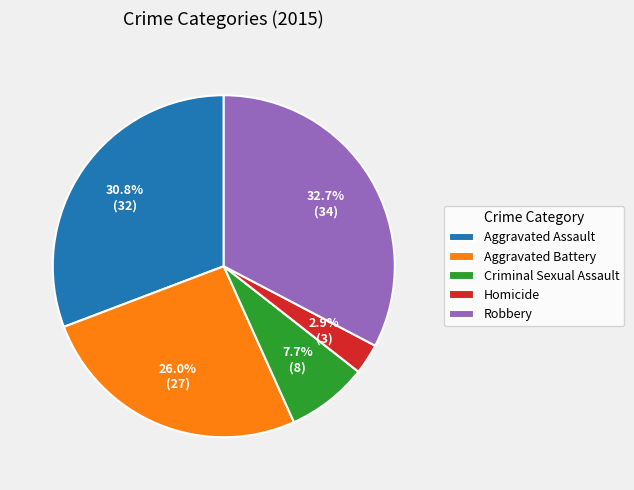

Which category has the biggest portion of the pie?

Robbery